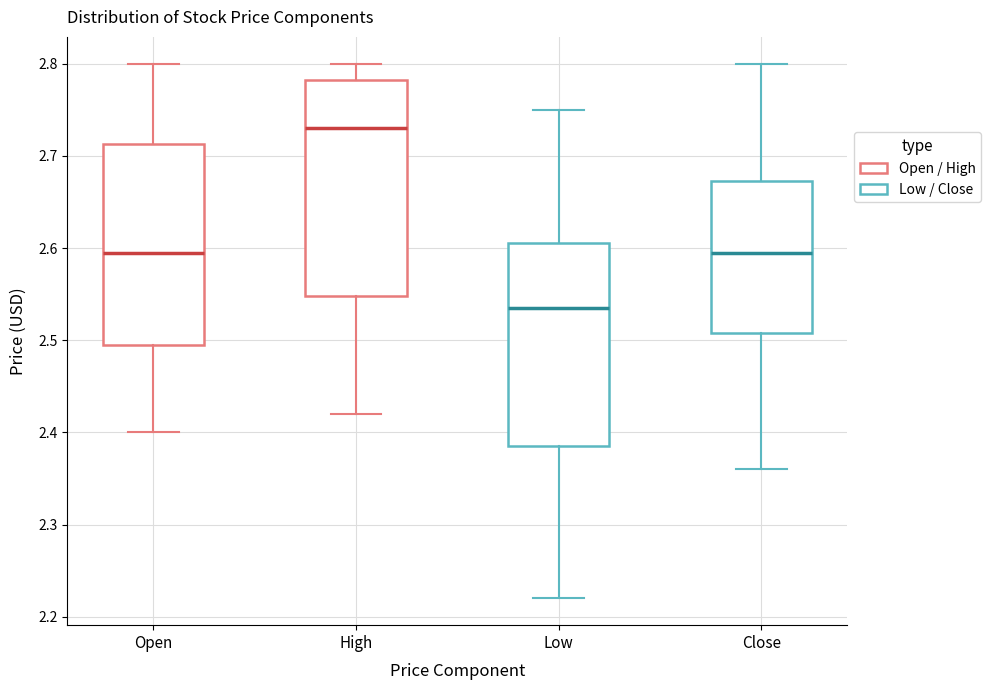

Which box's median line is the highest?

High